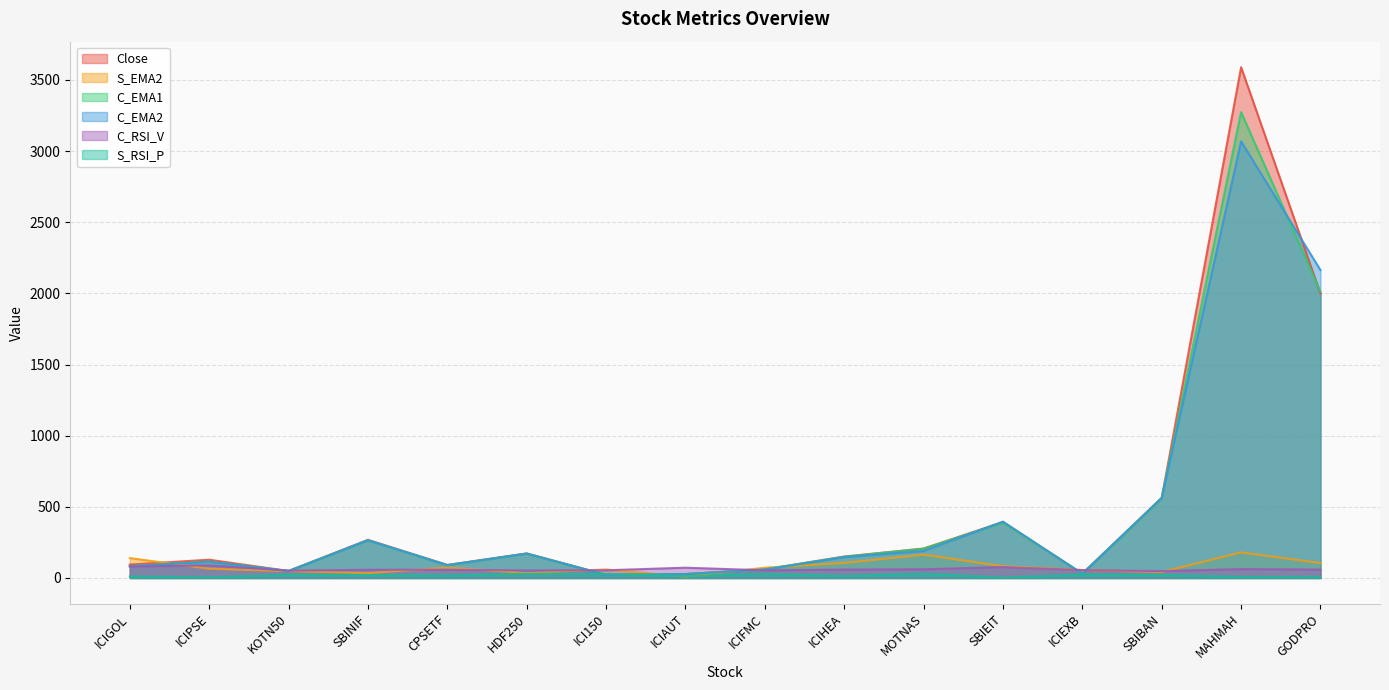

In S_EMA2, how many points are lower than both neighbors (excluding endpoints)?

4